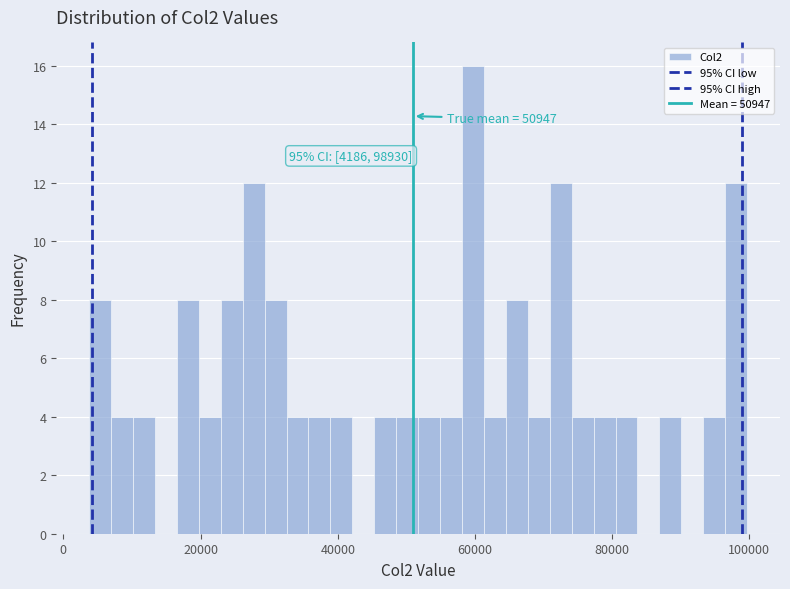

Read against the x-axis, roughly where is the centre of the tallest bar?

60000